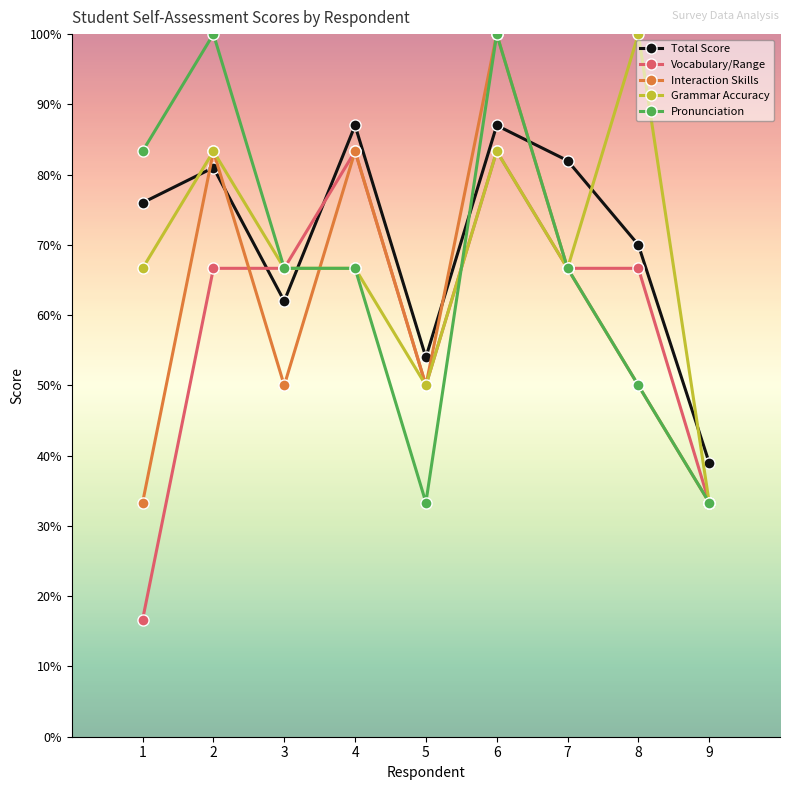

Read the Interaction Skills value at 9.

33.3